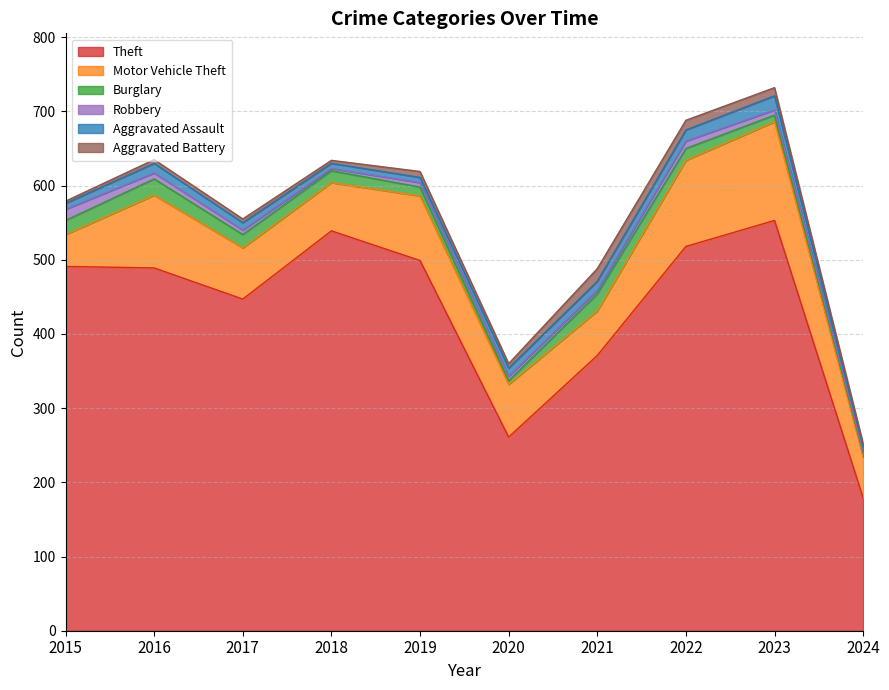

What are all the series names shown in the legend?

Theft, Motor Vehicle Theft, Burglary, Robbery, Aggravated Assault, Aggravated Battery